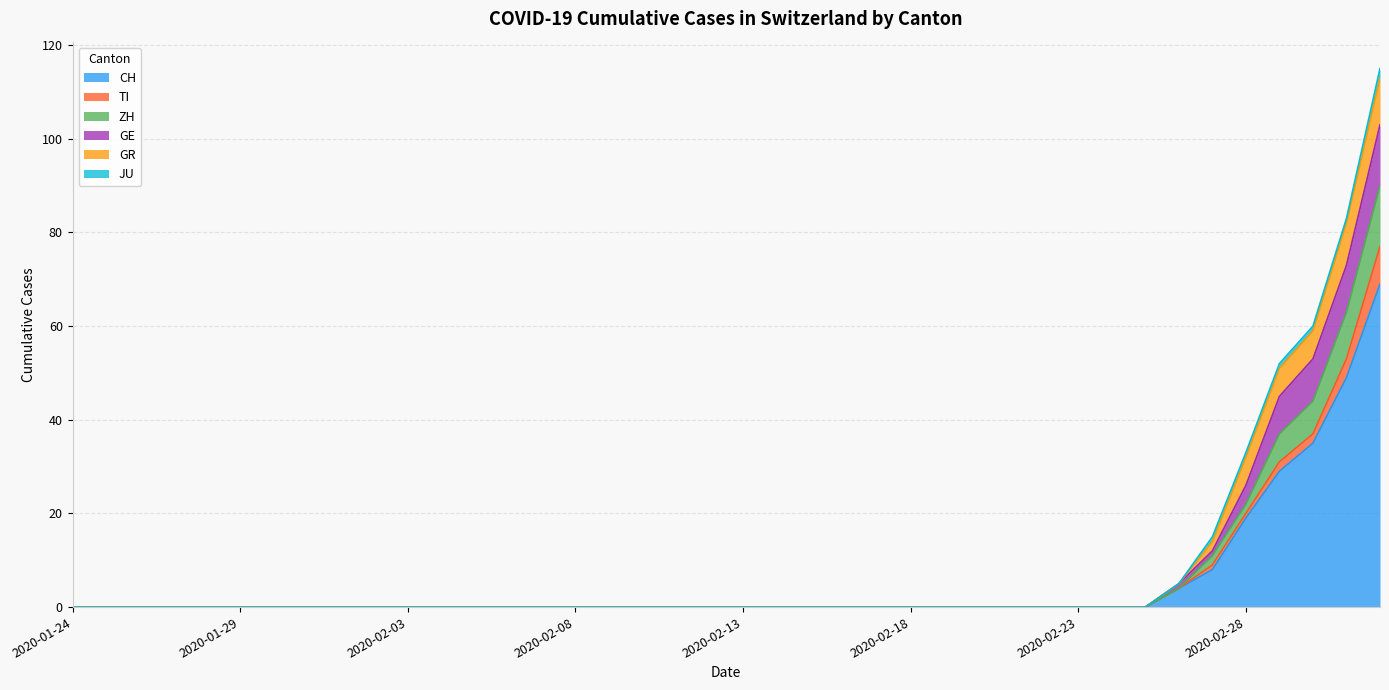

The value of CH at 2020-02-17 is -33. True or false?

False